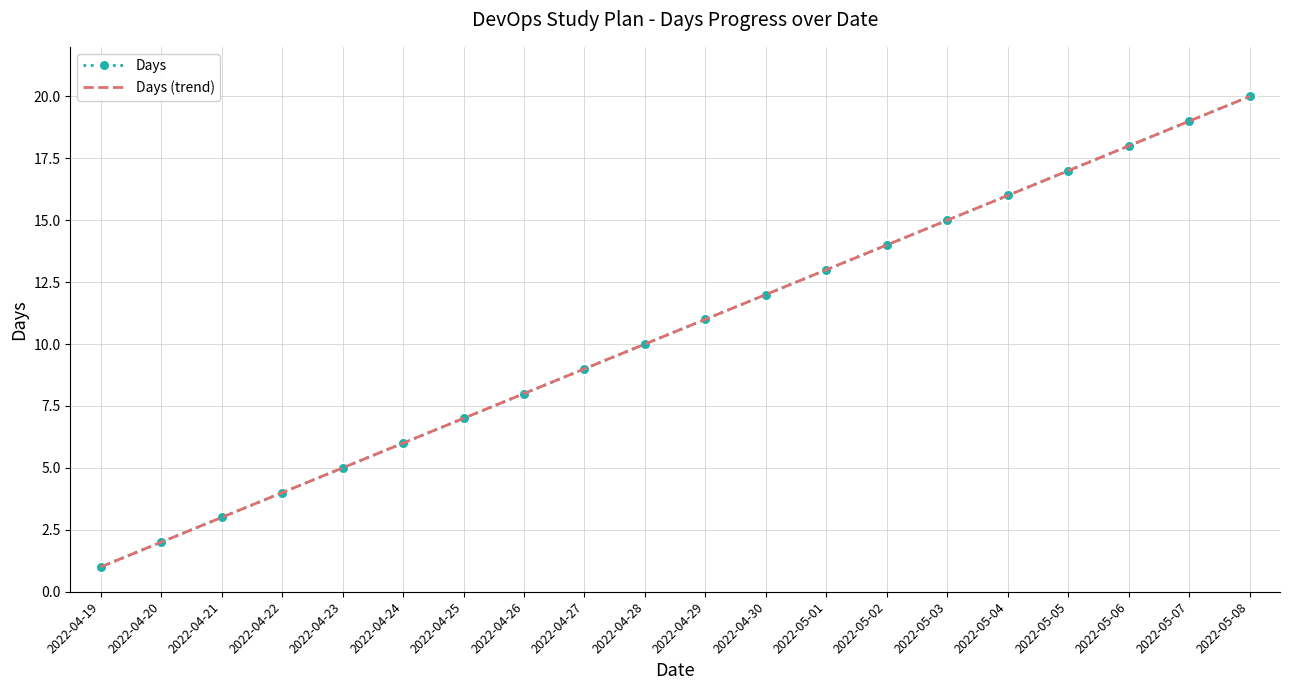

What is the difference between the maximum and minimum values?

19